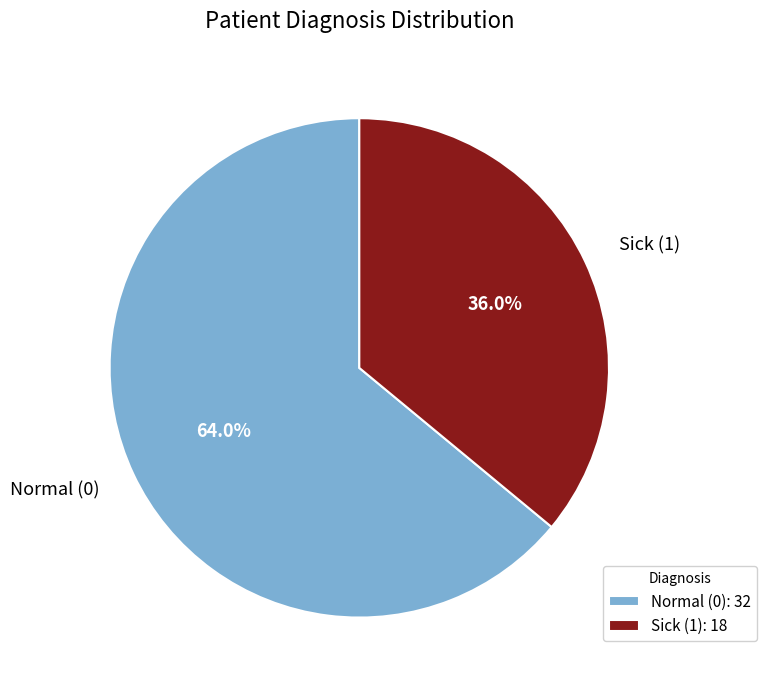

Which has a higher value, Normal (0) or Sick (1)?

Normal (0)